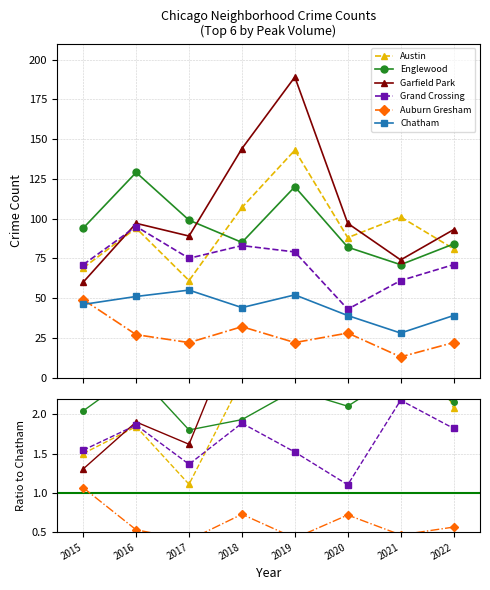

Does the chart have visible grid lines?

Yes